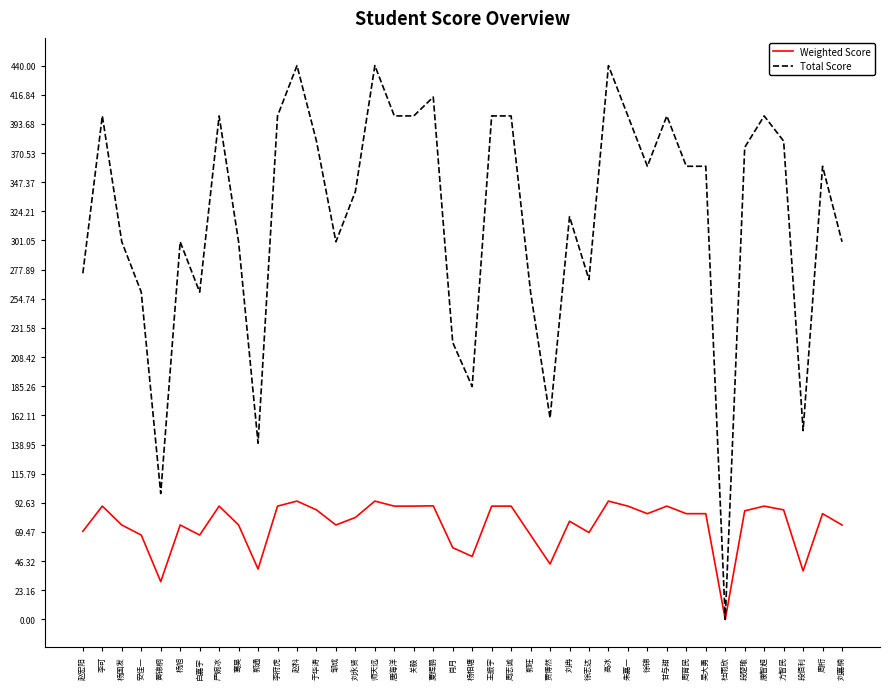

How many positive values does the Total Score series have?

39